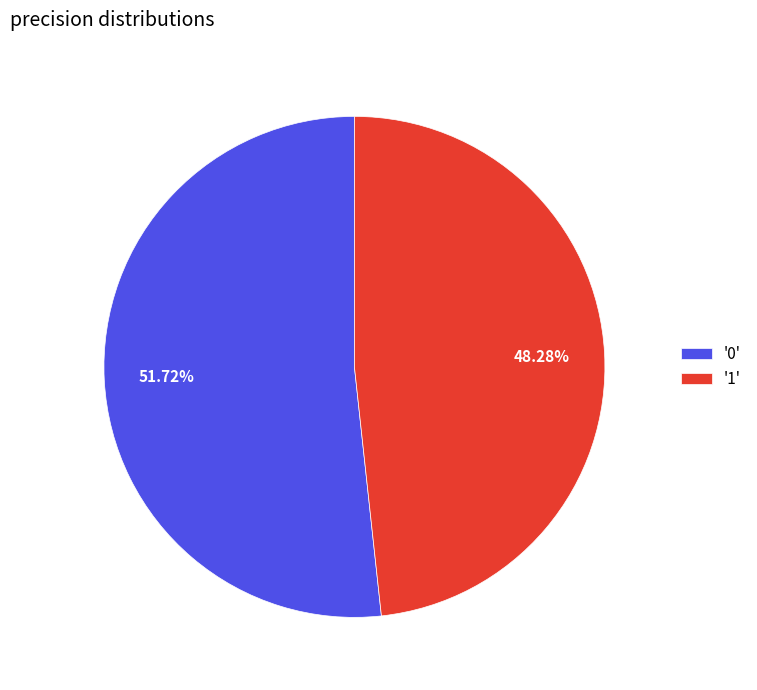

Do '0' and '1' together represent more than half of the pie?

Yes